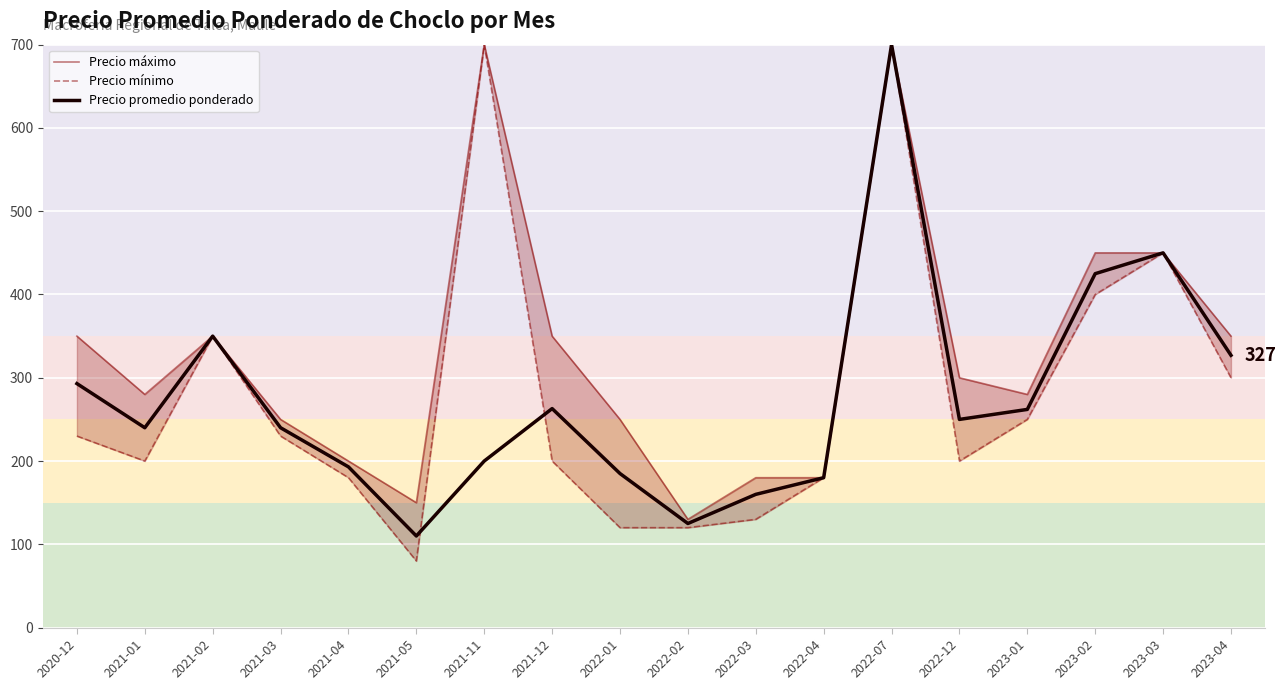

True or false: Precio mínimo has more than 0 points higher than both neighbors.

True